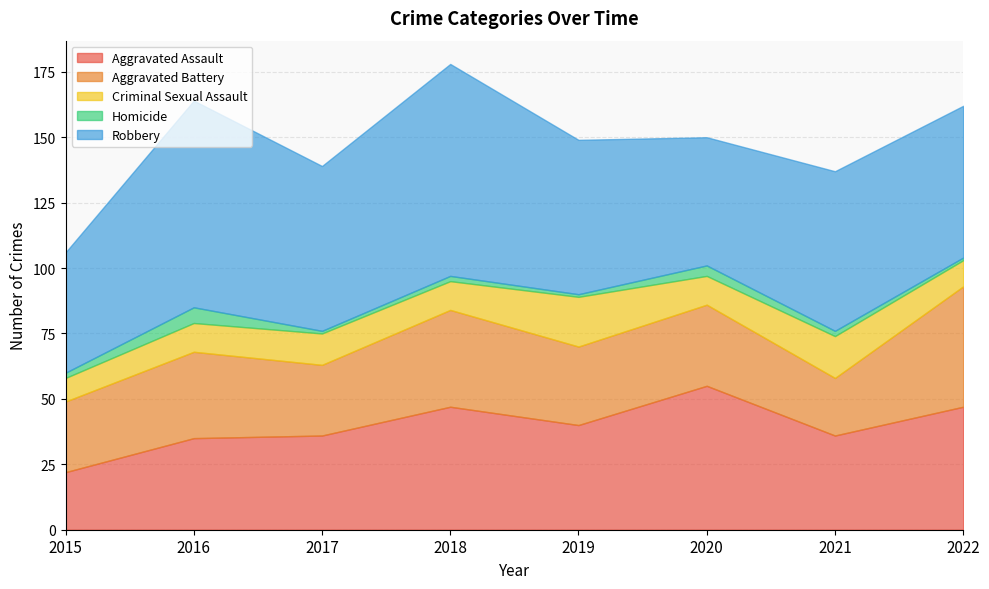

At which category is the sum across all series the highest?

2018